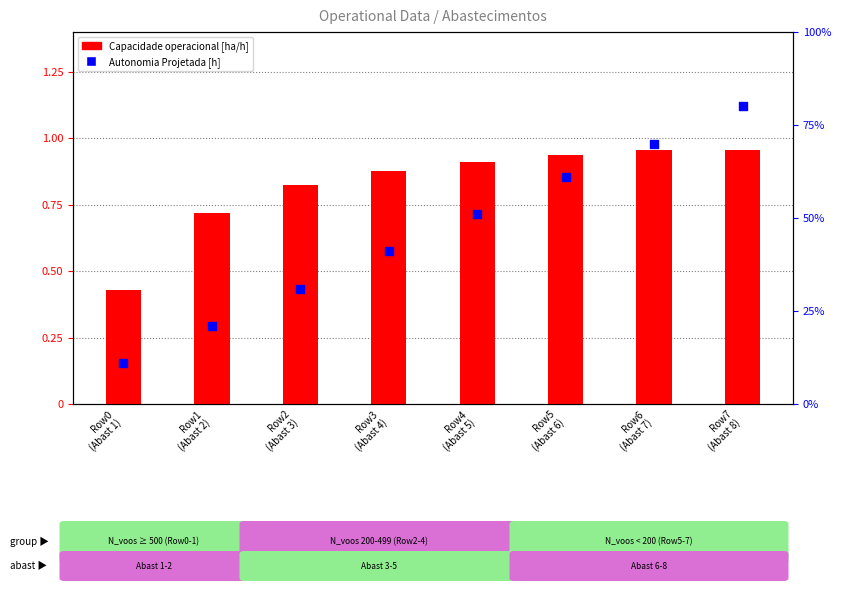

What is the total value across all series at Row0
(Abast 1)?

0.5